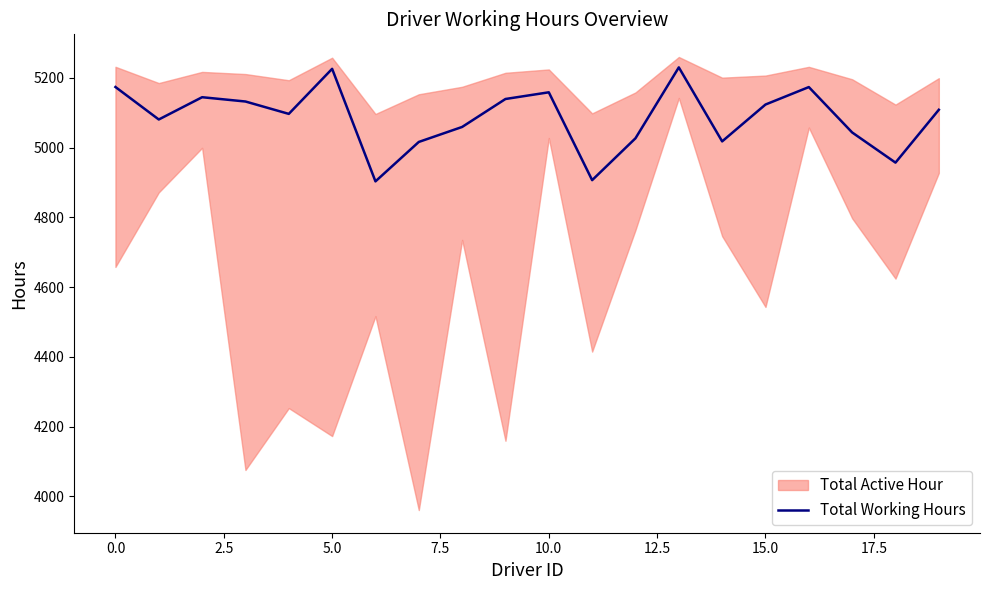

What is the minimum value shown in the chart?

4903.4